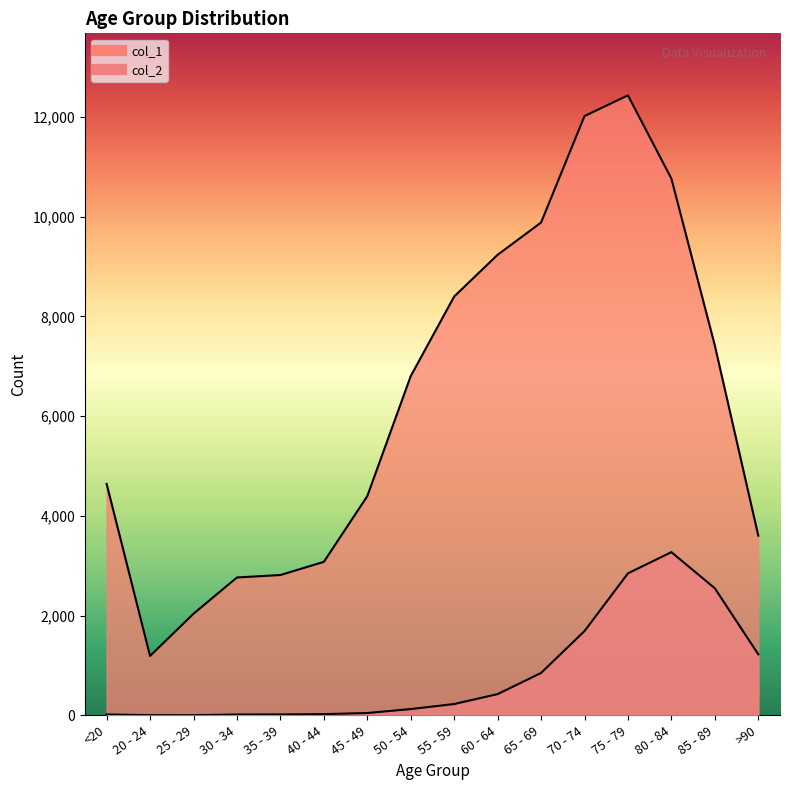

True or false: col_1 and col_2 cross at least once.

False